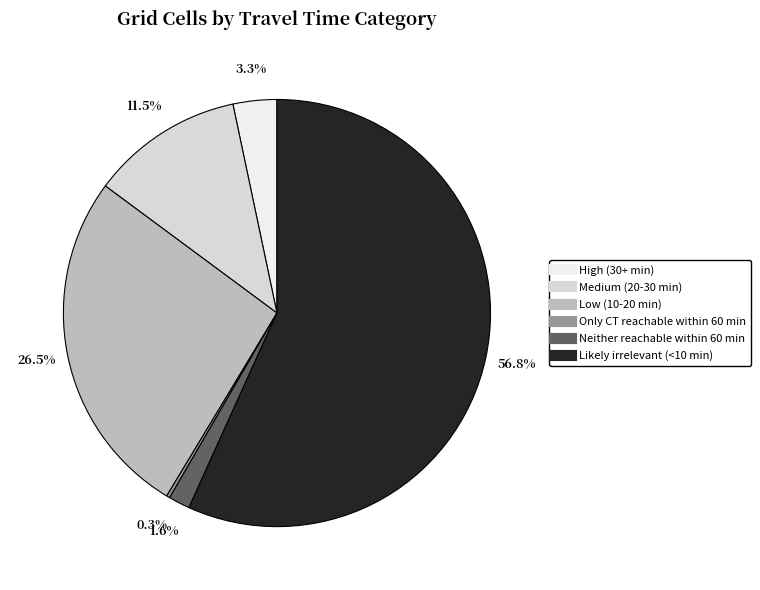

Which category accounts for the majority?

Likely irrelevant (<10 min)